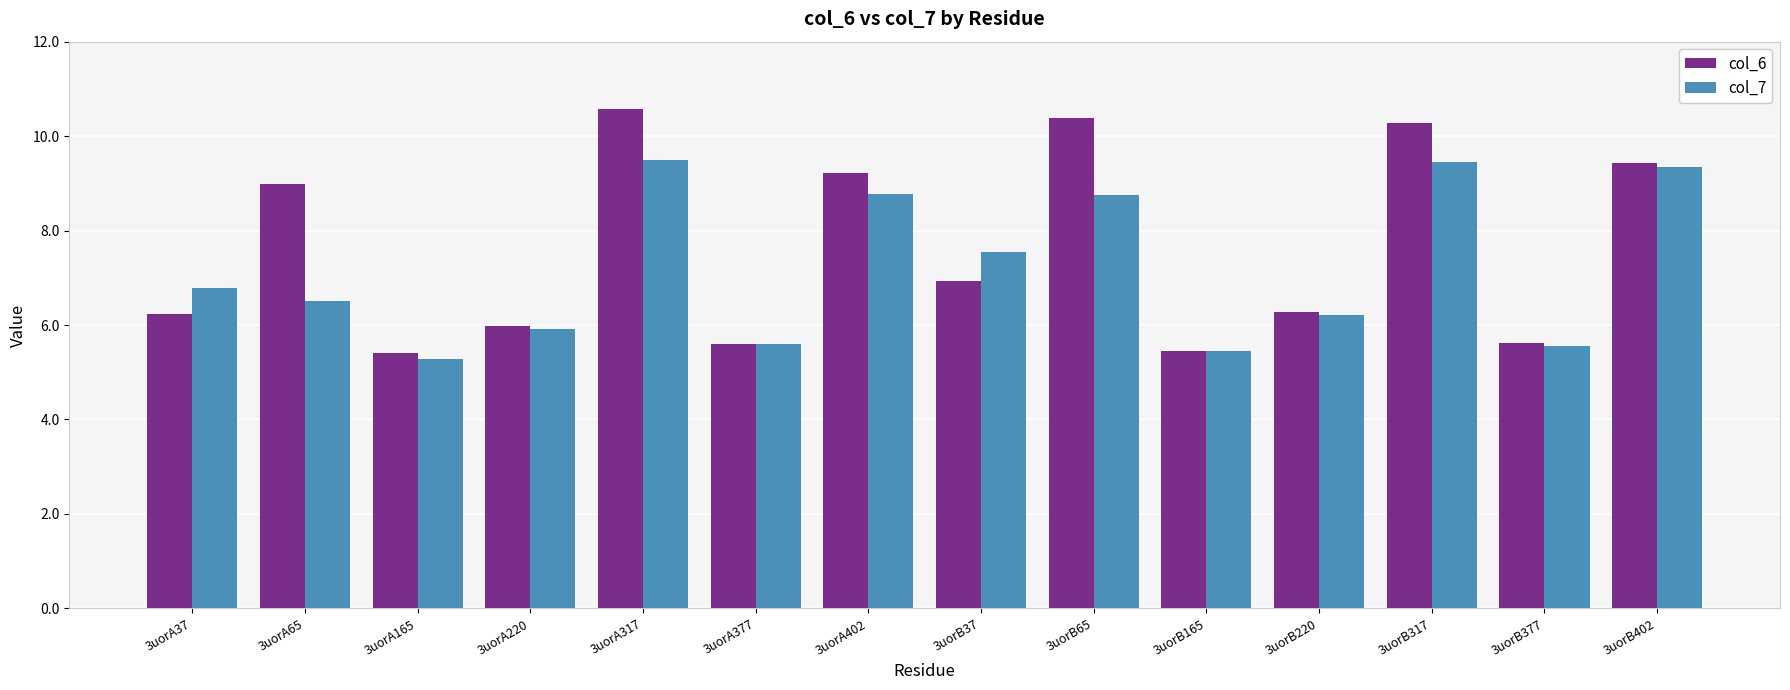

What is the difference between the second highest and minimum values in the col_7 series?

4.2